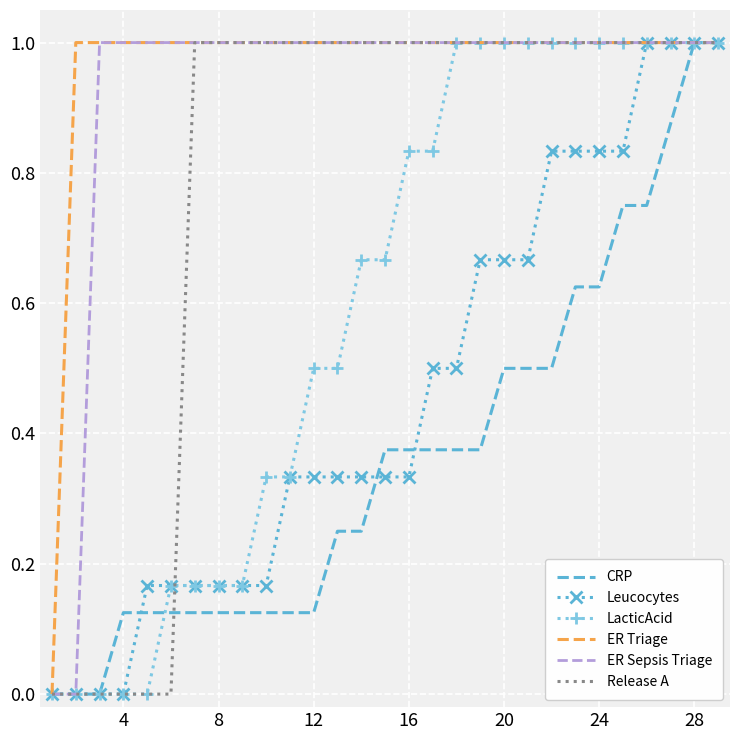

Which series has the largest total across all categories?

ER Triage